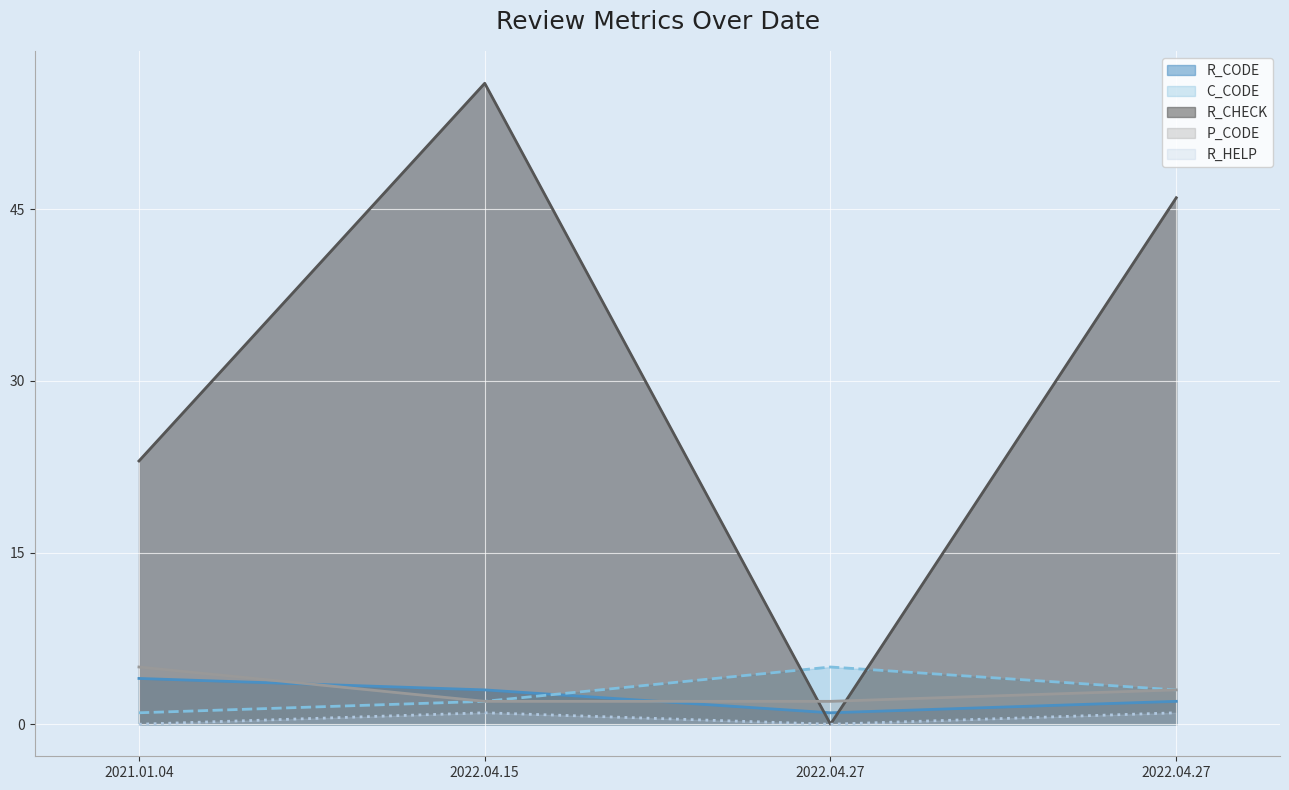

Between 2022.04.15 and 2022.04.27, which is larger?

2022.04.15